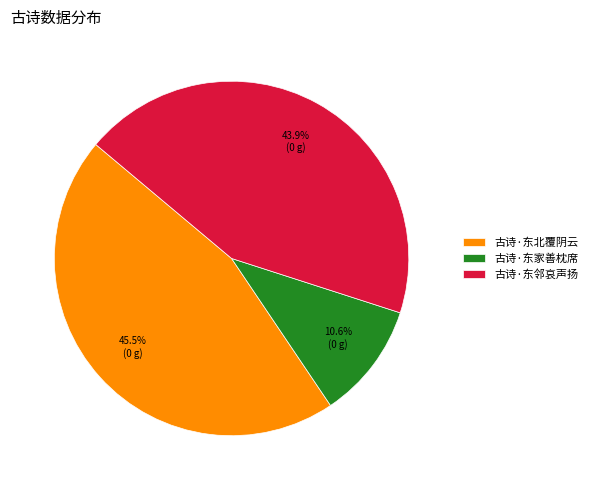

Combined, do 古诗·东北覆阴云 and 古诗·东邻哀声扬 account for over 50%?

Yes